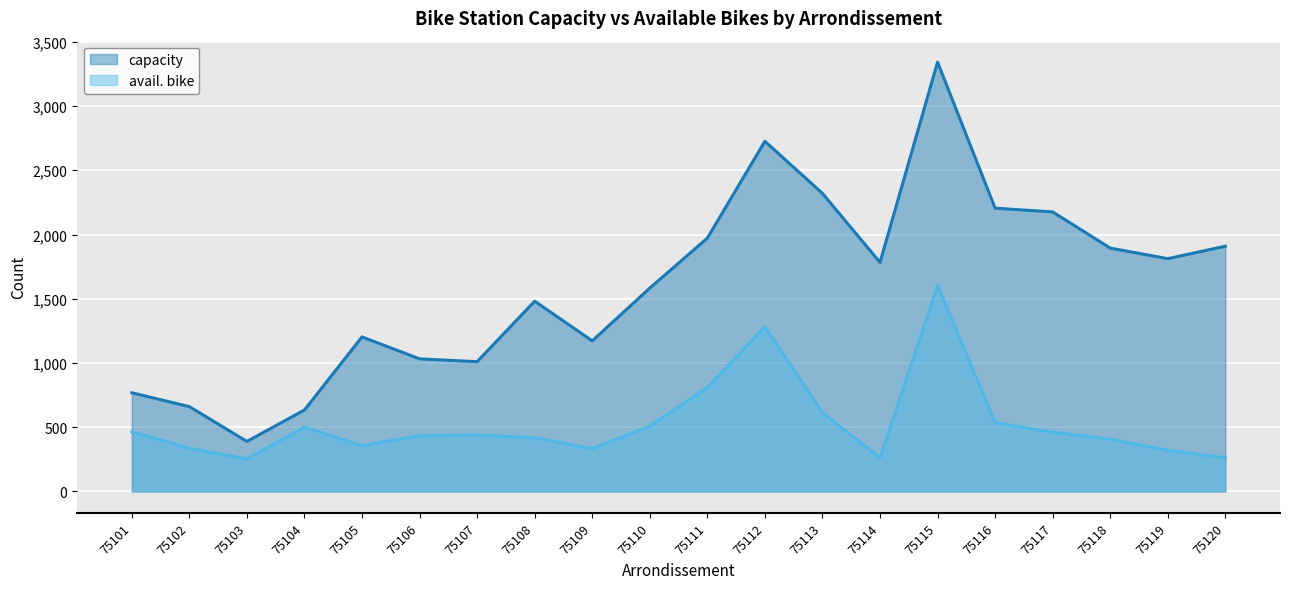

Rank the categories by avail. bike value from lowest to highest.

75103, 75120, 75114, 75119, 75109, 75102, 75105, 75118, 75108, 75106, 75107, 75117, 75101, 75104, 75110, 75116, 75113, 75111, 75112, 75115